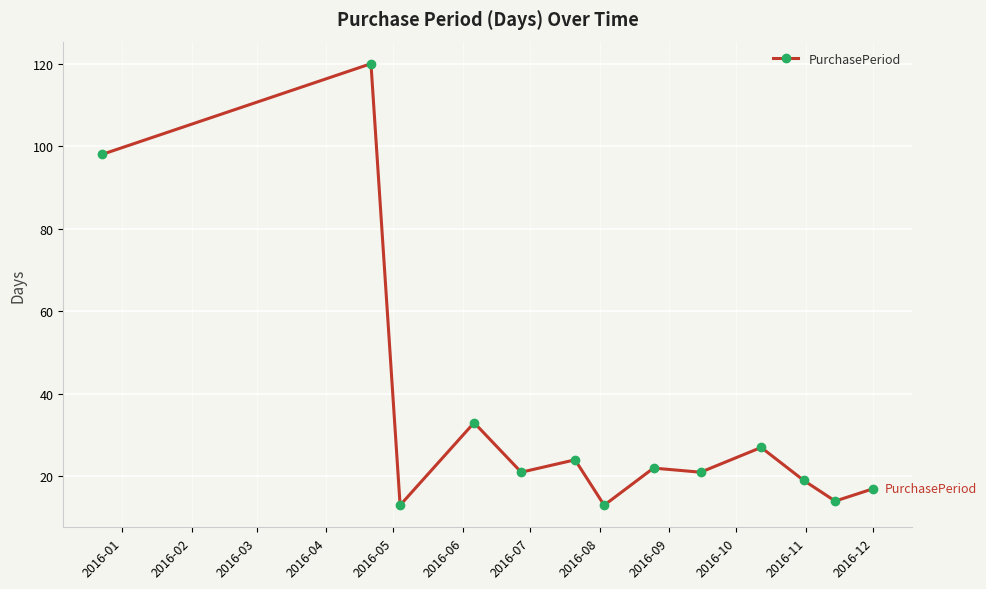

What is the smallest value displayed?

13